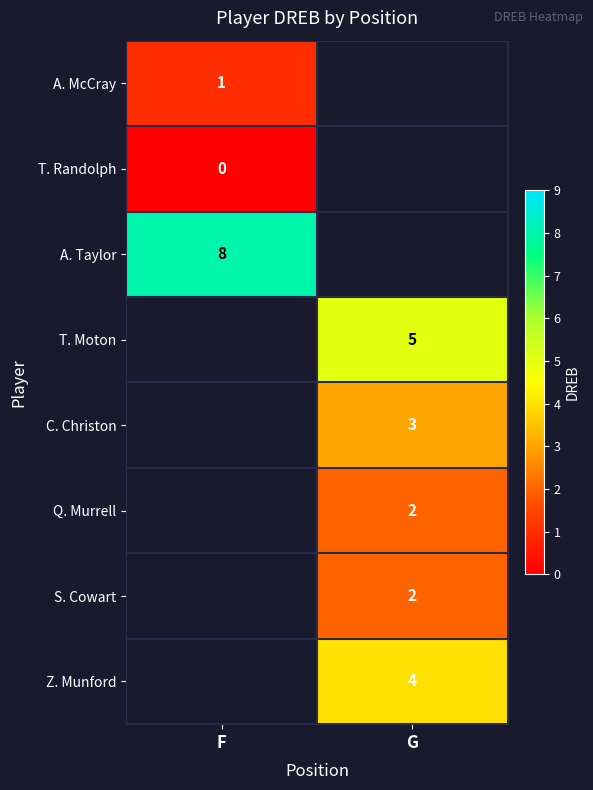

What is the total value across all series at G?

16